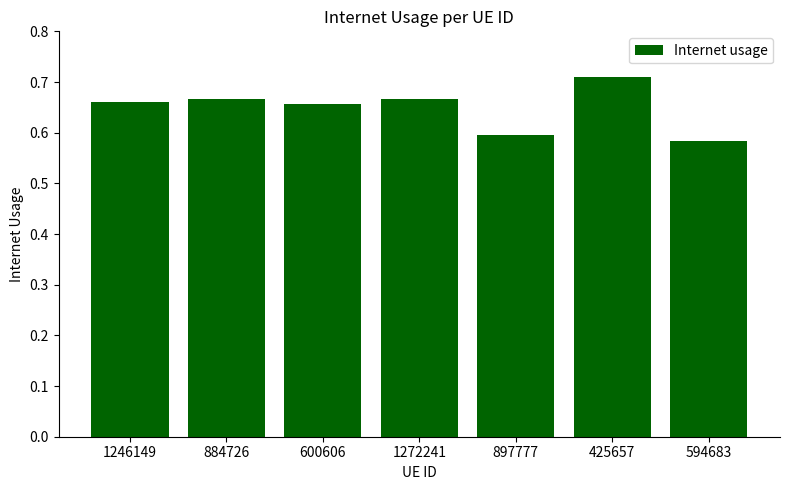

What position from the left is 897777?

5